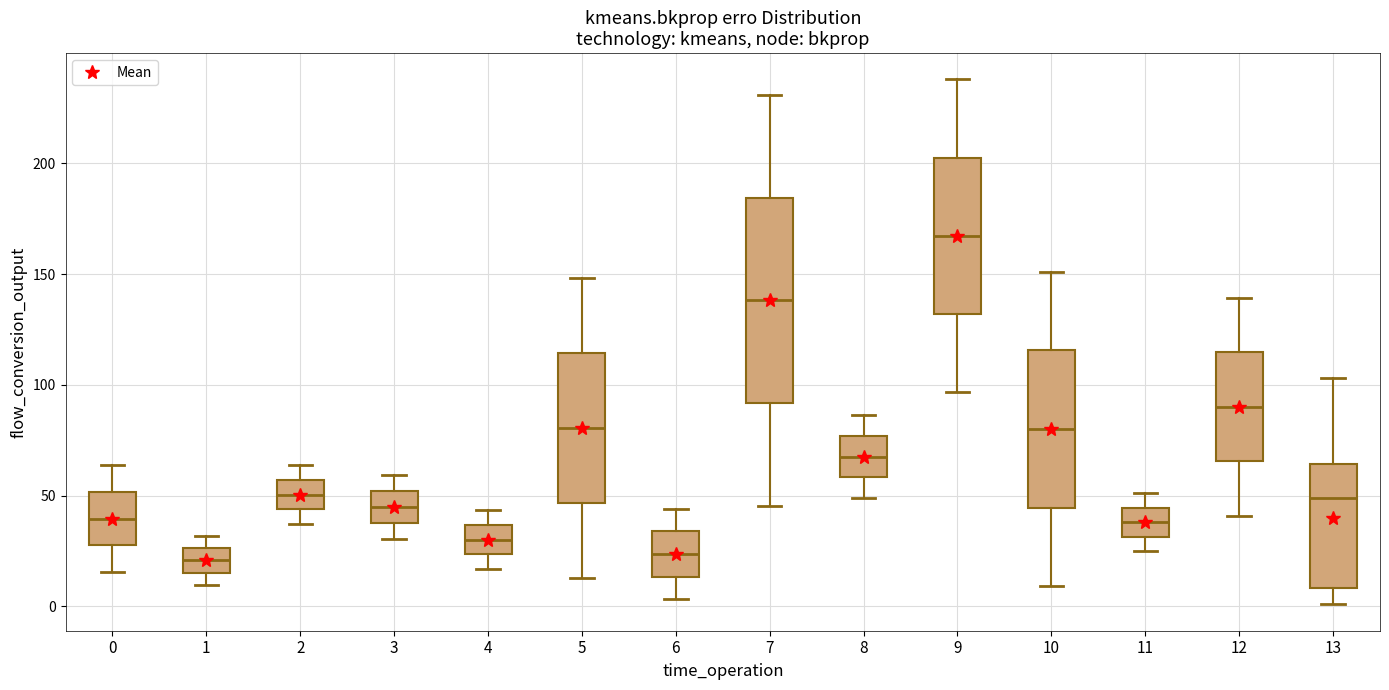

Reading left to right, read every box against the y-axis: the position of its median line, the range the box covers, and the ends of its whiskers. The values are not printed on the chart, so give them approximately, as read against the axis.

0: median 40, box 25 to 50, whiskers 15 to 65
1: median 20, box 15 to 25, whiskers 10 to 30
2: median 50, box 45 to 55, whiskers 35 to 65
3: median 45, box 40 to 50, whiskers 30 to 60
4: median 30, box 25 to 35, whiskers 15 to 45
5: median 80, box 45 to 115, whiskers 15 to 150
6: median 25, box 15 to 35, whiskers 5 to 45
7: median 140, box 90 to 185, whiskers 45 to 230
8: median 70, box 60 to 75, whiskers 50 to 85
9: median 165, box 130 to 205, whiskers 95 to 240
10: median 80, box 45 to 115, whiskers 10 to 150
11: median 40, box 30 to 45, whiskers 25 to 50
12: median 90, box 65 to 115, whiskers 40 to 140
13: median 50, box 10 to 65, whiskers 0 to 105